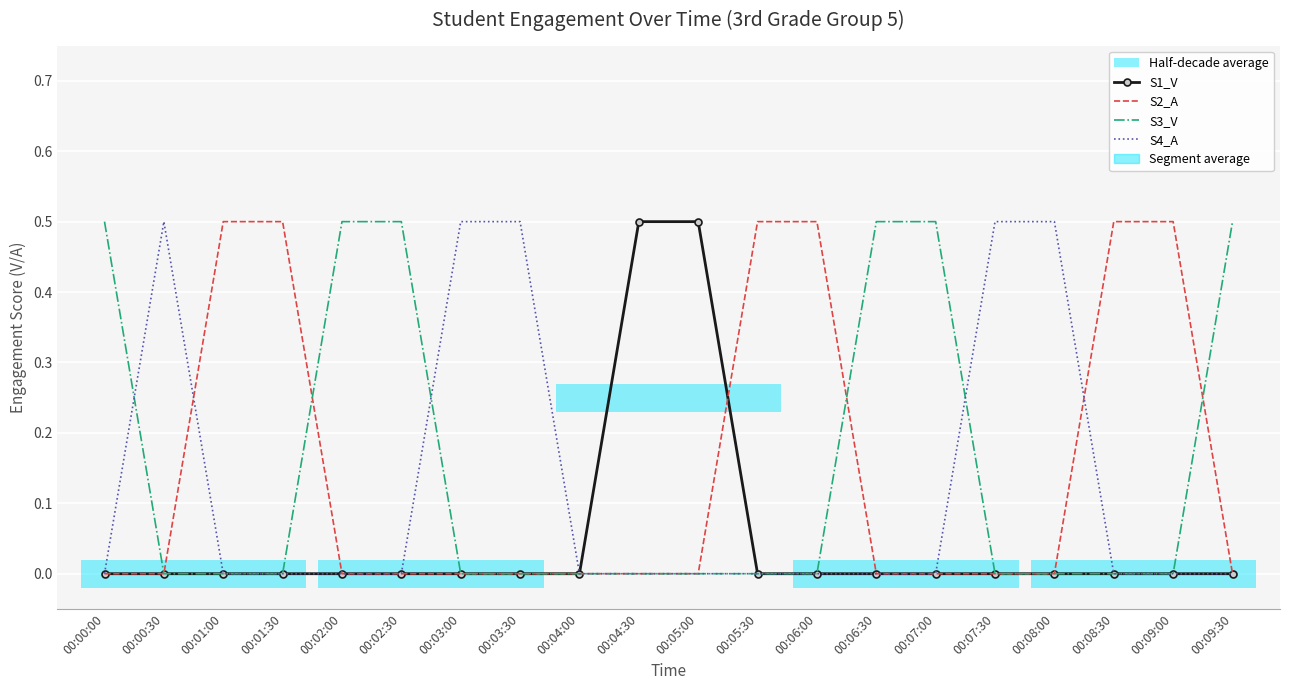

True or false: S1_V and S4_A cross at least once.

False